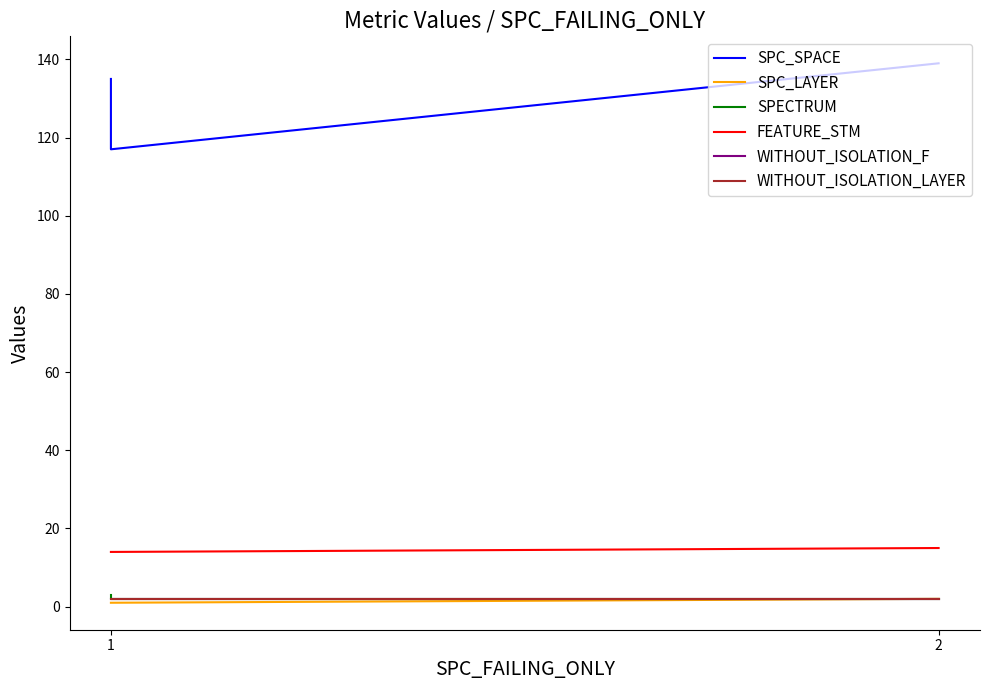

Reading left to right, list all the values displayed in this chart.

SPC_SPACE: 135	117	139
SPC_LAYER: 1	1	2
SPECTRUM: 3	2	2
FEATURE_STM: 14	14	15
WITHOUT_ISOLATION_F: 2	2	2
WITHOUT_ISOLATION_LAYER: 2	2	2